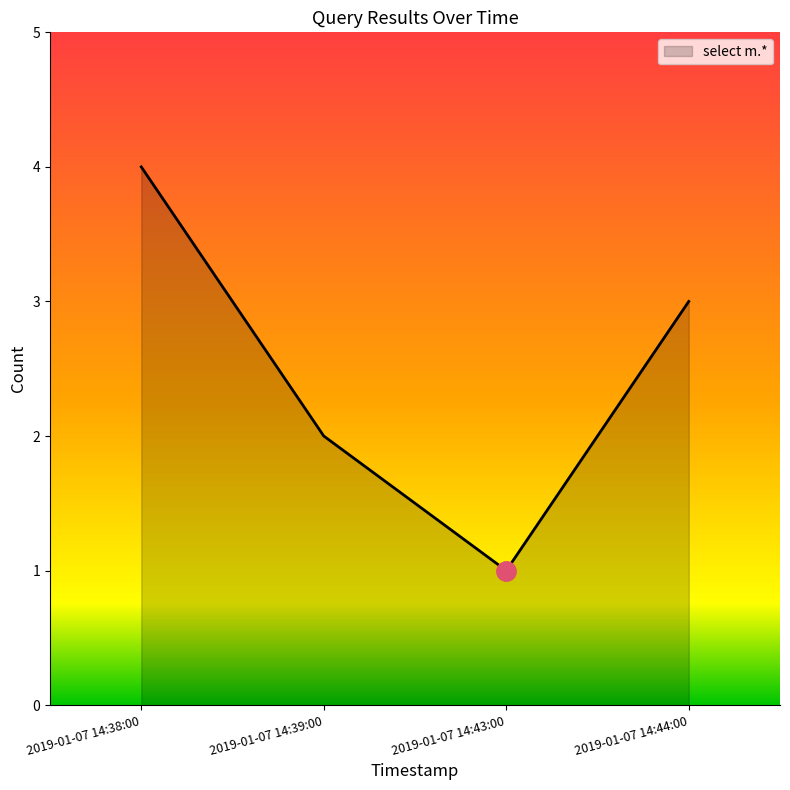

What value does the data have at 2019-01-07 14:39:00?

2